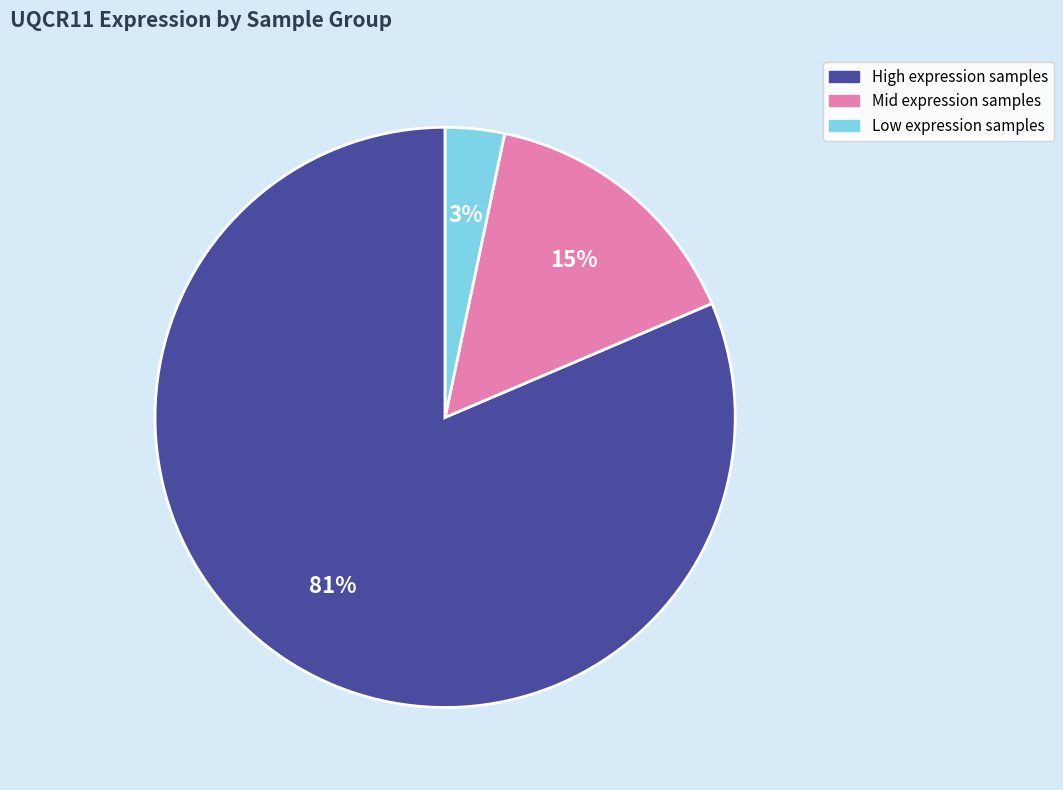

To the nearest percent, what is the average slice percentage?

33%